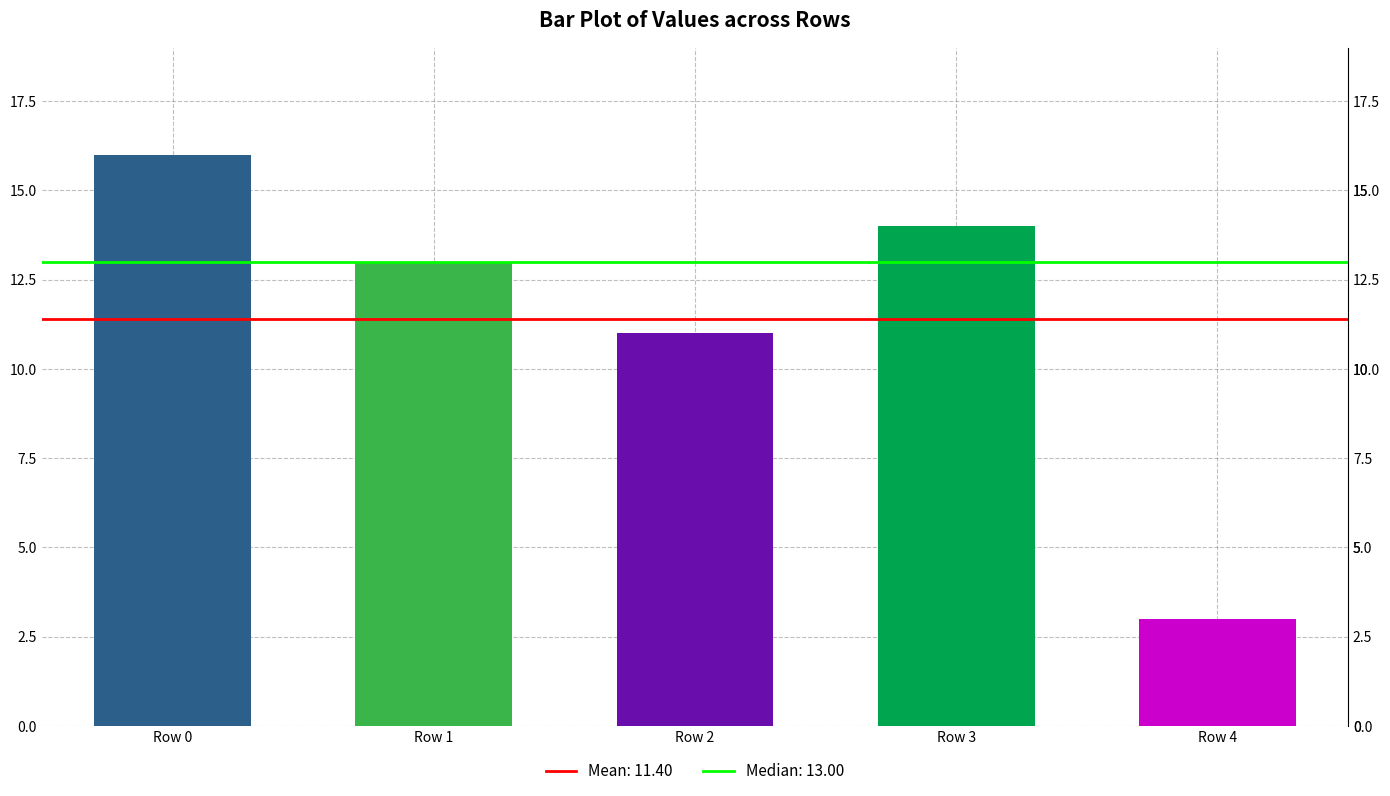

What is the value of the 2nd bar from the left?

13